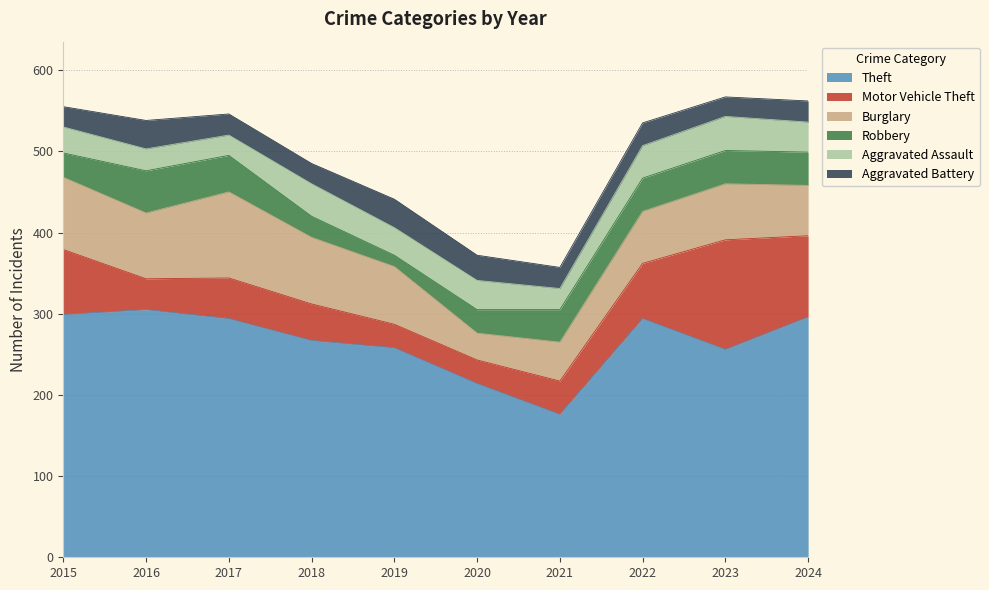

What is the approximate value of Theft at 2018, to the nearest 5?

265